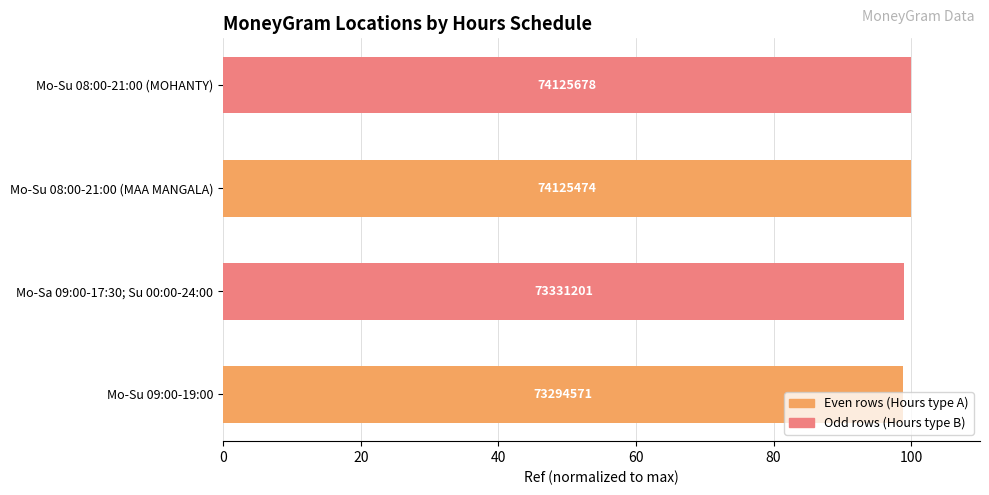

How many bars are there in total?

4